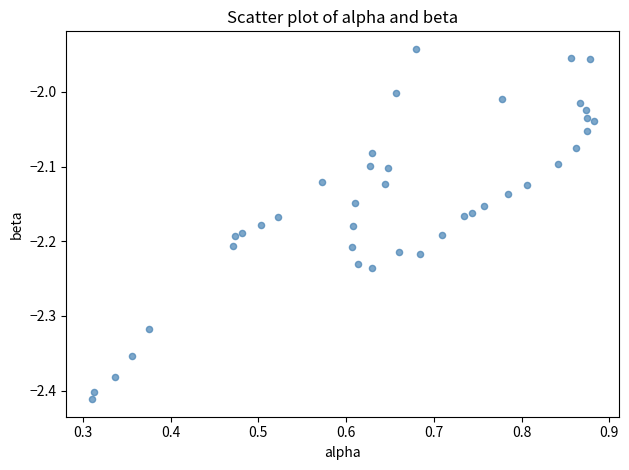

What is the range of Y values (max minus min)?

0.5